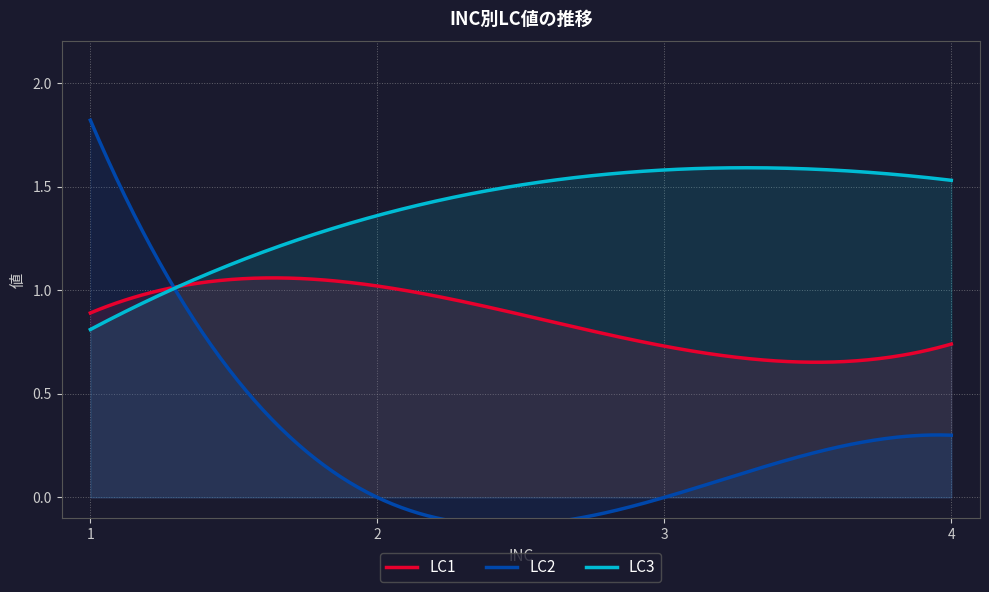

Rank the series by their average value, from lowest to highest.

LC2, LC1, LC3